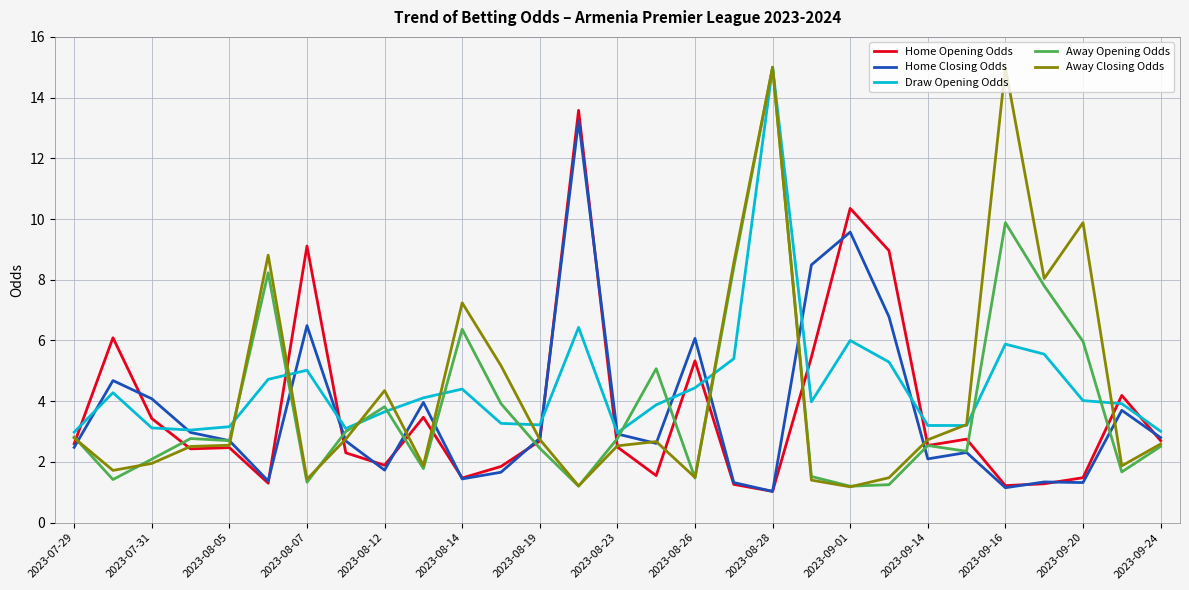

What is the minimum value shown in the chart?

1.0